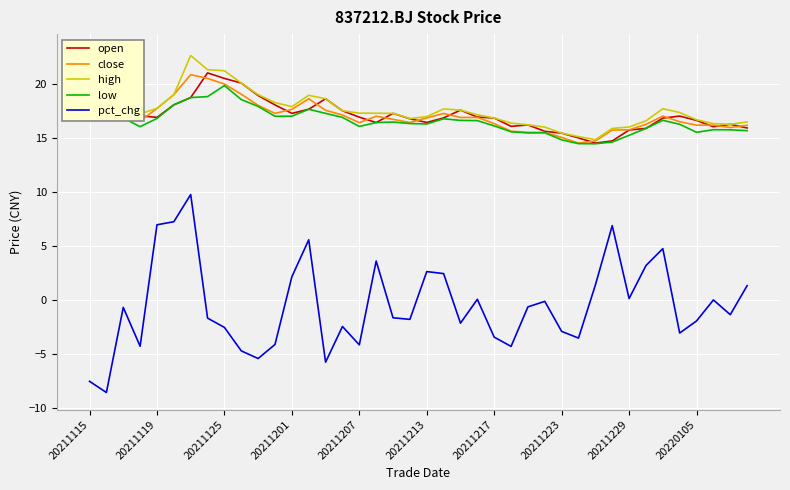

How many interior local peaks does the pct_chg series have?

11